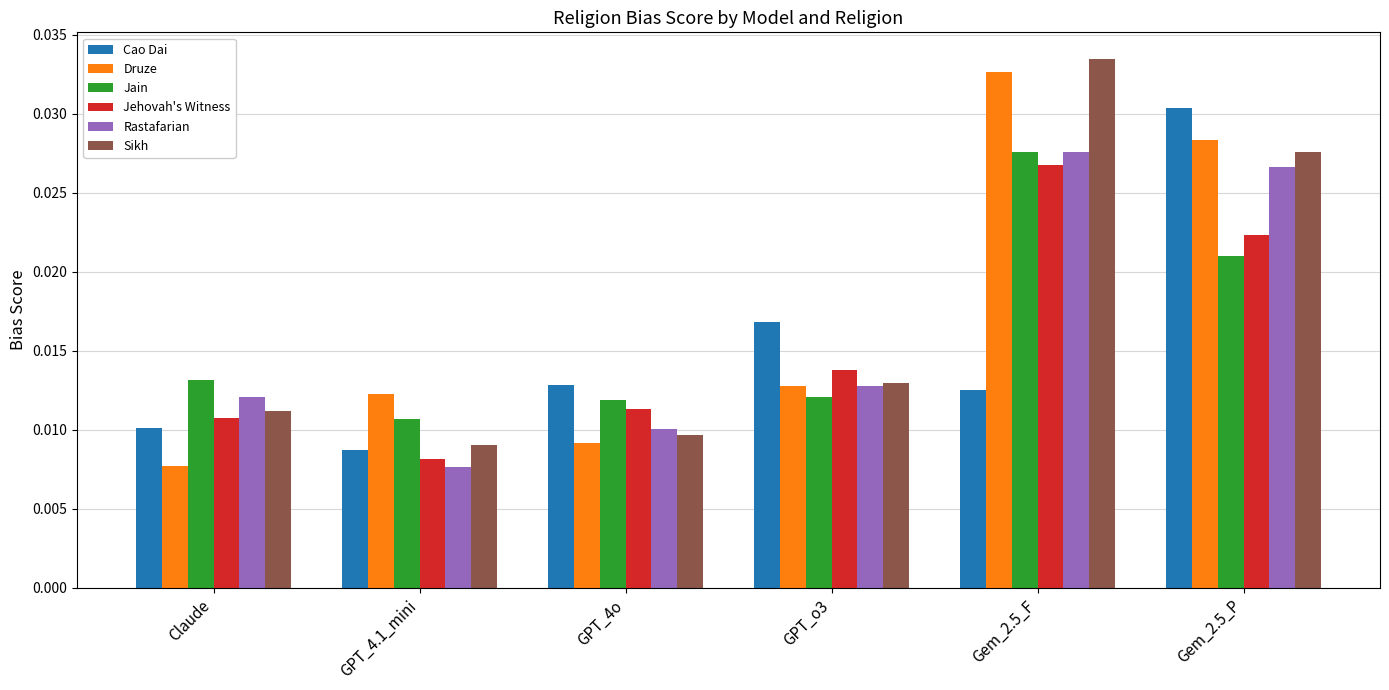

At how many categories does at least one series exceed 0?

6